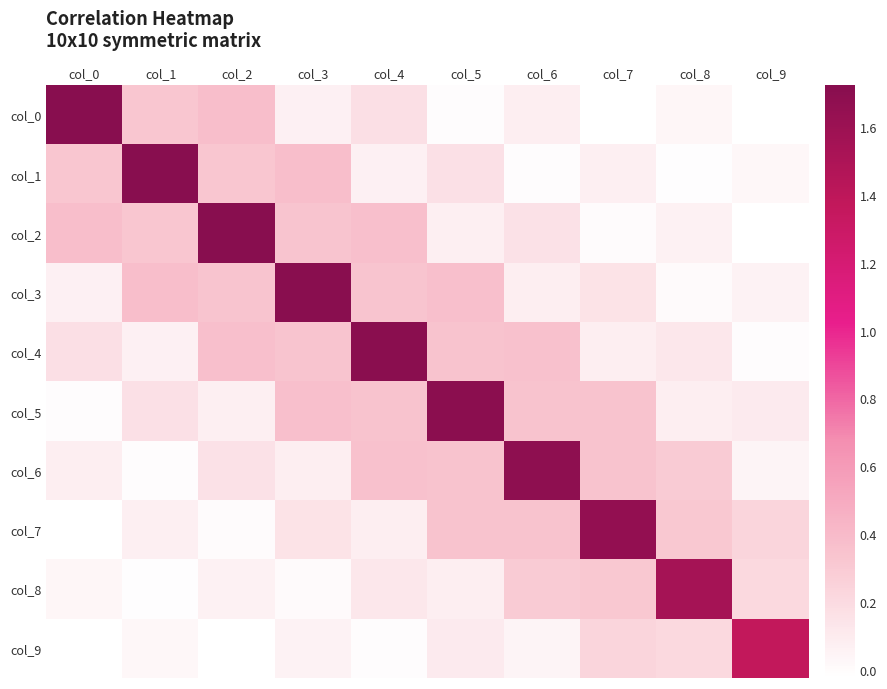

Reading left to right, transcribe all the data shown in this chart.

col_0: col_0=1.7	col_1=0.3	col_2=0.4	col_3=0.1	col_4=0.2	col_5=-0.0	col_6=0.1	col_7=-0.0	col_8=0.0	col_9=-0.0
col_1: col_0=0.3	col_1=1.7	col_2=0.3	col_3=0.4	col_4=0.1	col_5=0.2	col_6=0.0	col_7=0.1	col_8=-0.0	col_9=0.0
col_2: col_0=0.4	col_1=0.3	col_2=1.7	col_3=0.3	col_4=0.4	col_5=0.1	col_6=0.2	col_7=0.0	col_8=0.1	col_9=-0.0
col_3: col_0=0.1	col_1=0.4	col_2=0.3	col_3=1.7	col_4=0.3	col_5=0.4	col_6=0.1	col_7=0.2	col_8=0.0	col_9=0.1
col_4: col_0=0.2	col_1=0.1	col_2=0.4	col_3=0.3	col_4=1.7	col_5=0.3	col_6=0.4	col_7=0.1	col_8=0.1	col_9=-0.0
col_5: col_0=-0.0	col_1=0.2	col_2=0.1	col_3=0.4	col_4=0.3	col_5=1.7	col_6=0.3	col_7=0.3	col_8=0.1	col_9=0.1
col_6: col_0=0.1	col_1=0.0	col_2=0.2	col_3=0.1	col_4=0.4	col_5=0.3	col_6=1.7	col_7=0.3	col_8=0.3	col_9=0.0
col_7: col_0=-0.0	col_1=0.1	col_2=0.0	col_3=0.2	col_4=0.1	col_5=0.3	col_6=0.3	col_7=1.7	col_8=0.3	col_9=0.2
col_8: col_0=0.0	col_1=-0.0	col_2=0.1	col_3=0.0	col_4=0.1	col_5=0.1	col_6=0.3	col_7=0.3	col_8=1.5	col_9=0.2
col_9: col_0=-0.0	col_1=0.0	col_2=-0.0	col_3=0.1	col_4=-0.0	col_5=0.1	col_6=0.0	col_7=0.2	col_8=0.2	col_9=1.4